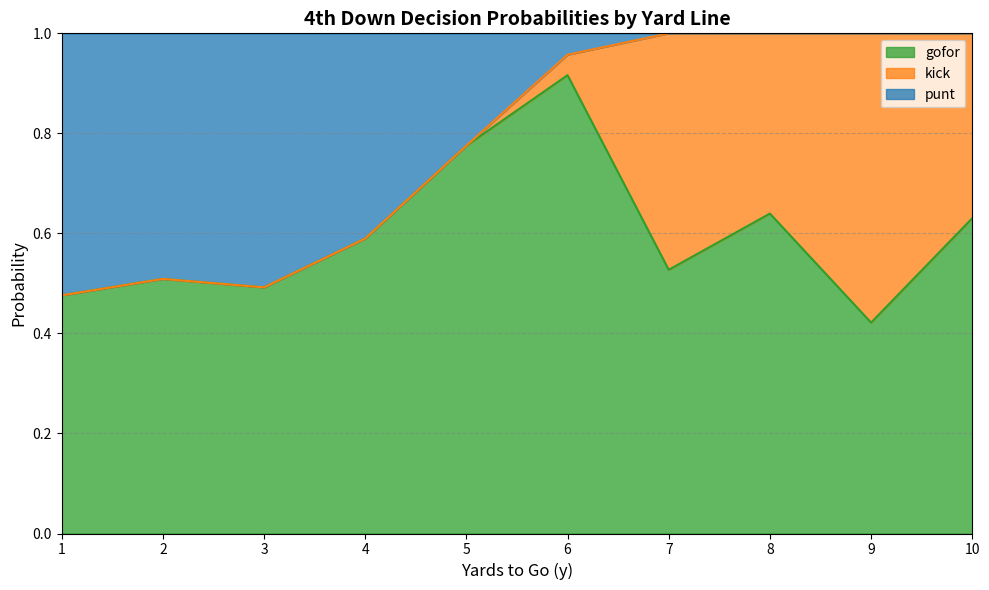

At which label does gofor reach its minimum?

9